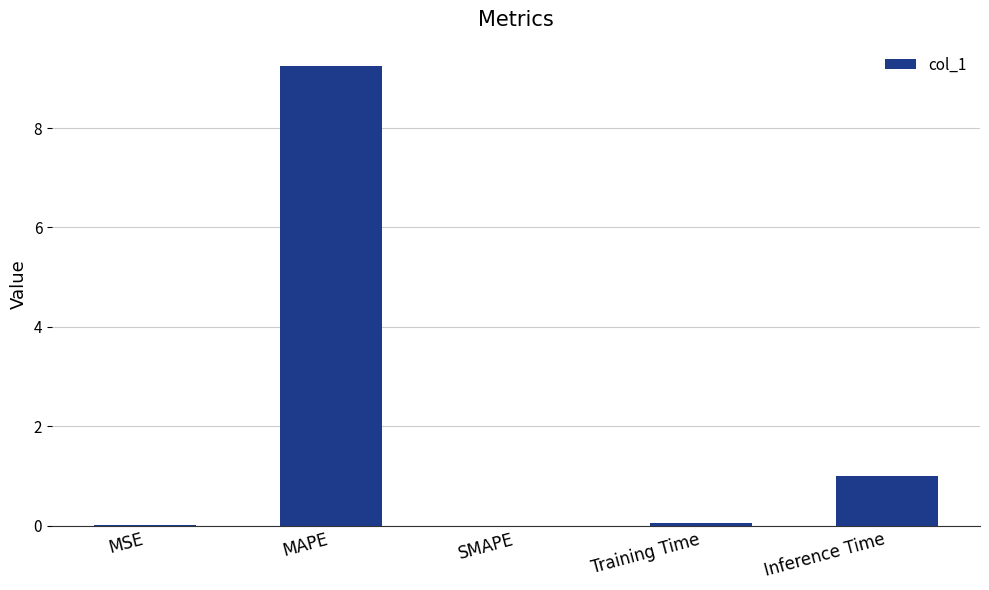

How many distinct data groups are displayed?

1